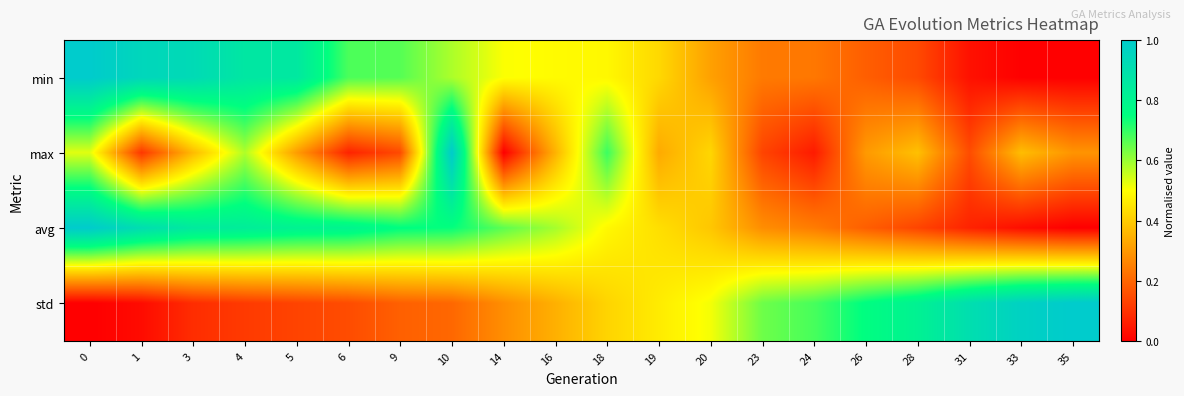

How many distinct data groups are displayed?

4